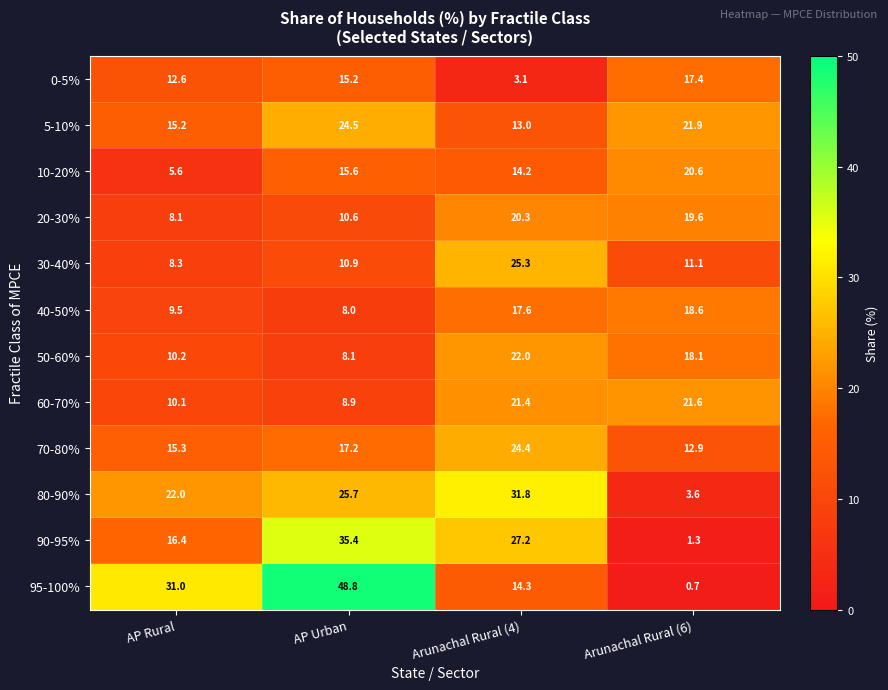

Between AP Urban and Arunachal Rural (6), which series saw the biggest shift?

95-100%